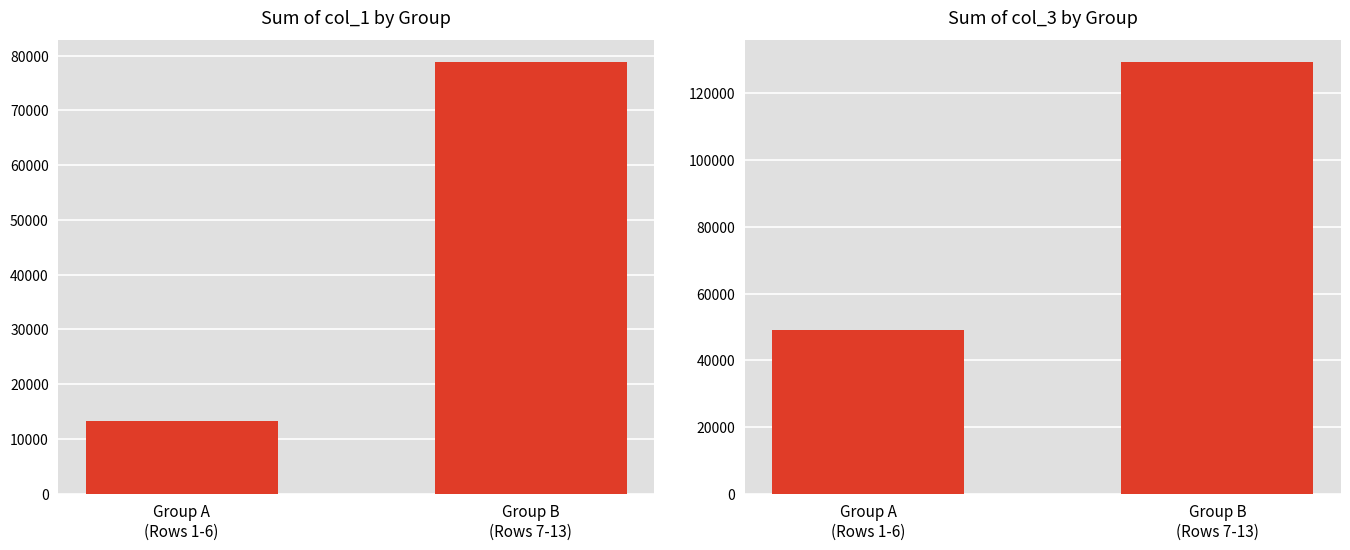

What is the highest value of the col_3 sum series?

129491.2